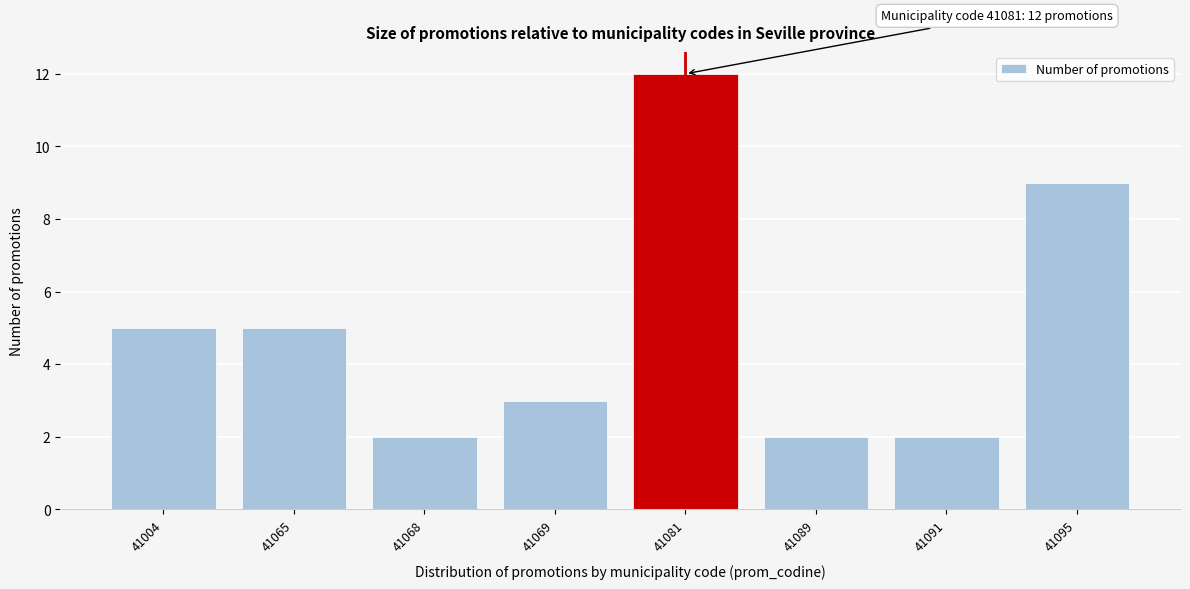

Reading right to left, list all the values displayed in this chart.

41095=9	41091=2	41089=2	41081=12	41069=3	41068=2	41065=5	41004=5